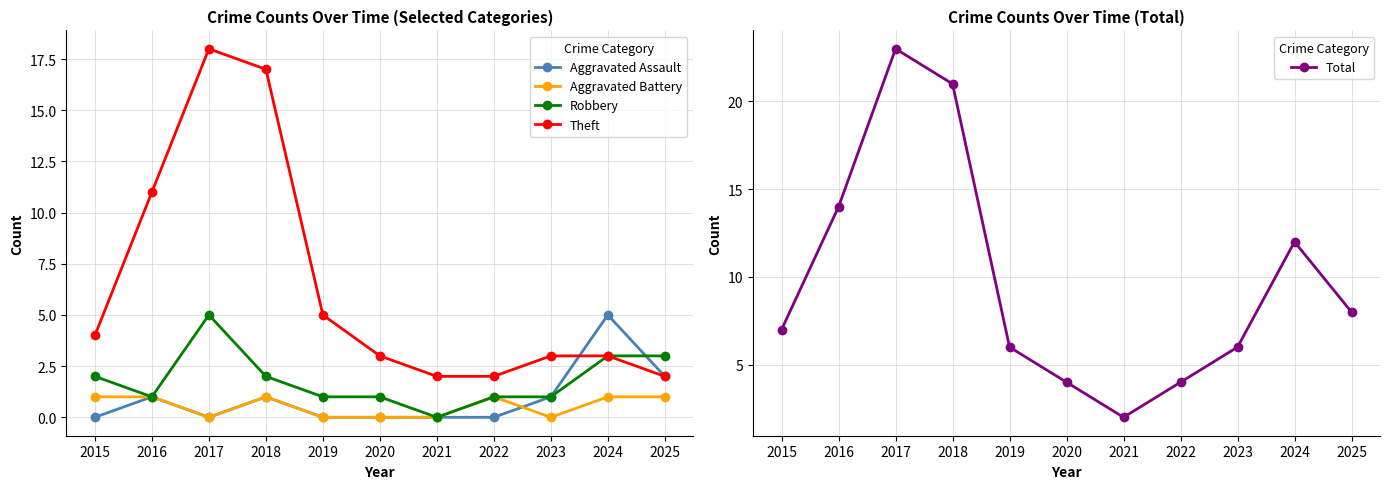

True or false: Total and Aggravated Battery intersect in this chart.

False